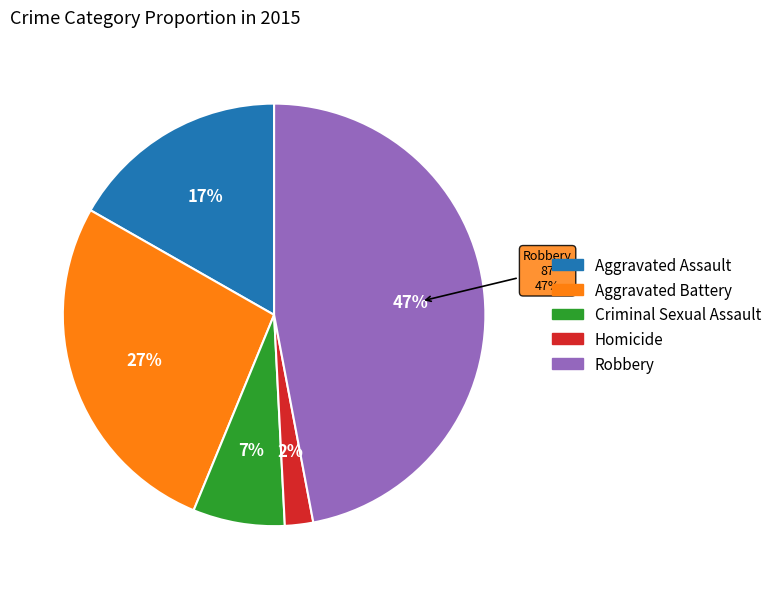

To the nearest percent, what is the combined percentage of Aggravated Battery and Aggravated Assault?

44%